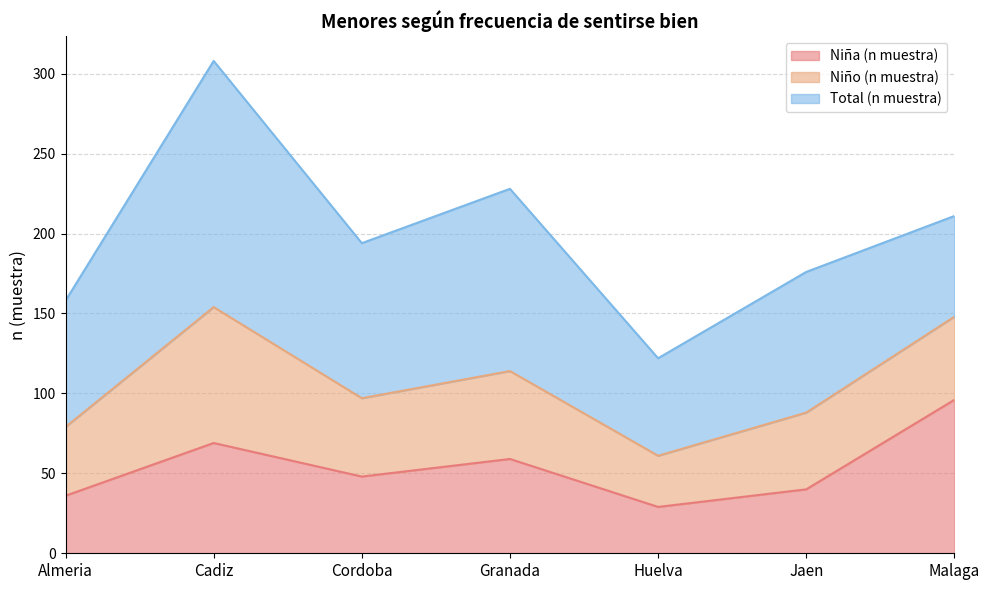

How many values in the Niña (n muestra) series exceed 48?

3